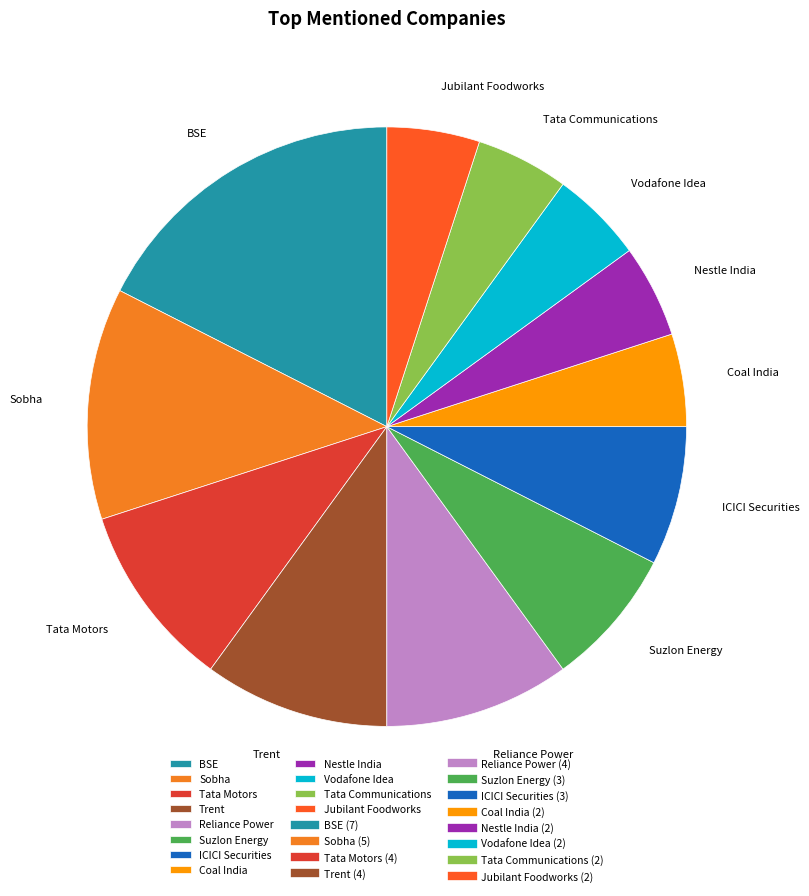

Is it true that Tata Motors is 10% of the pie?

True